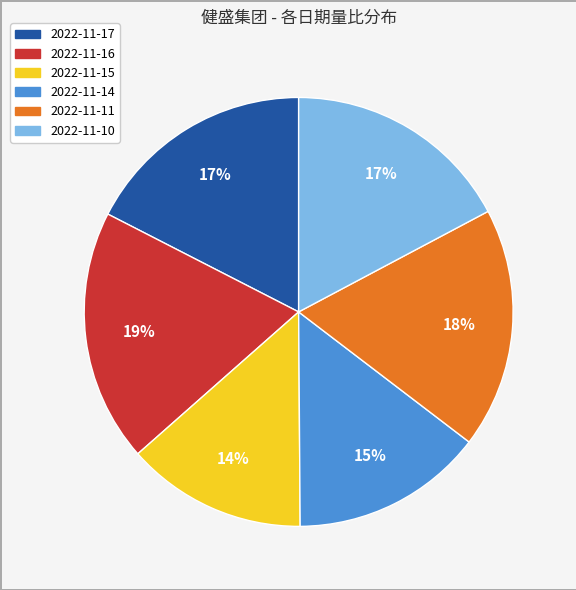

What percentage is the 2022-11-16 slice, to the nearest percent?

19%